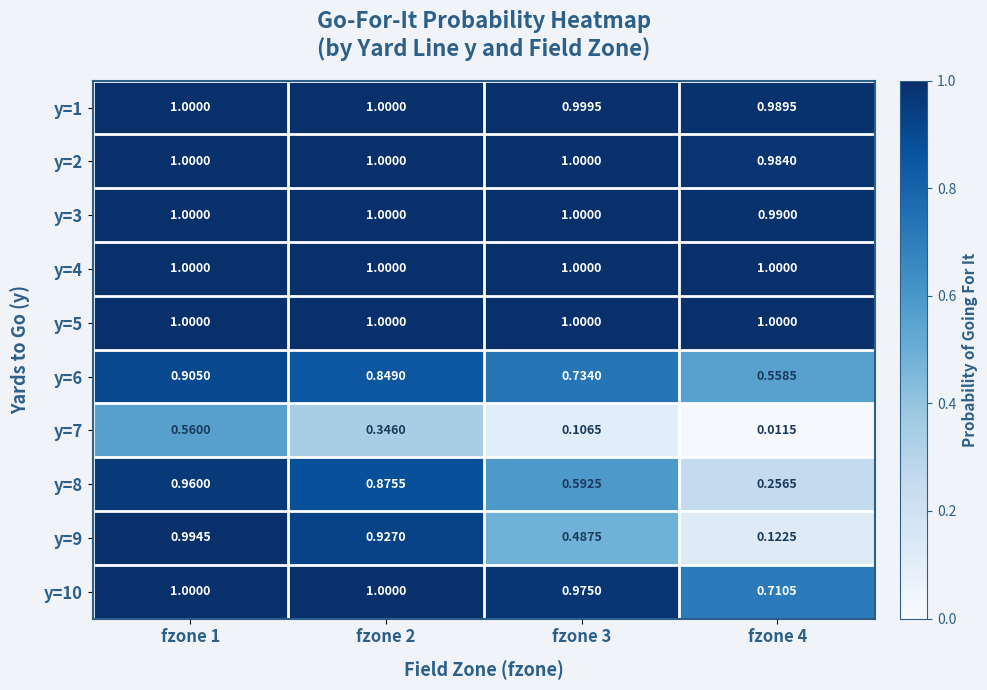

Is the value of y=4 at fzone 3 greater than the value of y=10 at fzone 4?

Yes